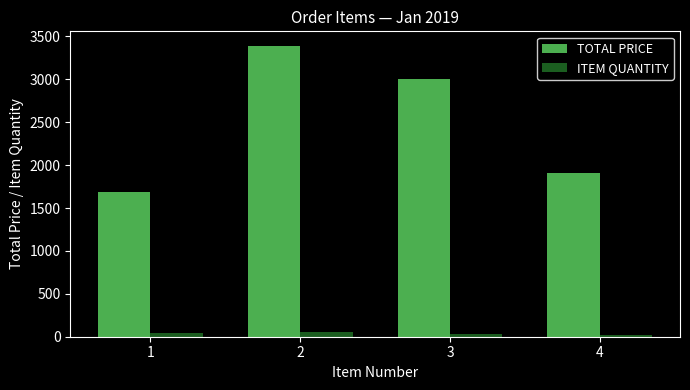

Which series changed the most between 1 and 2?

TOTAL PRICE